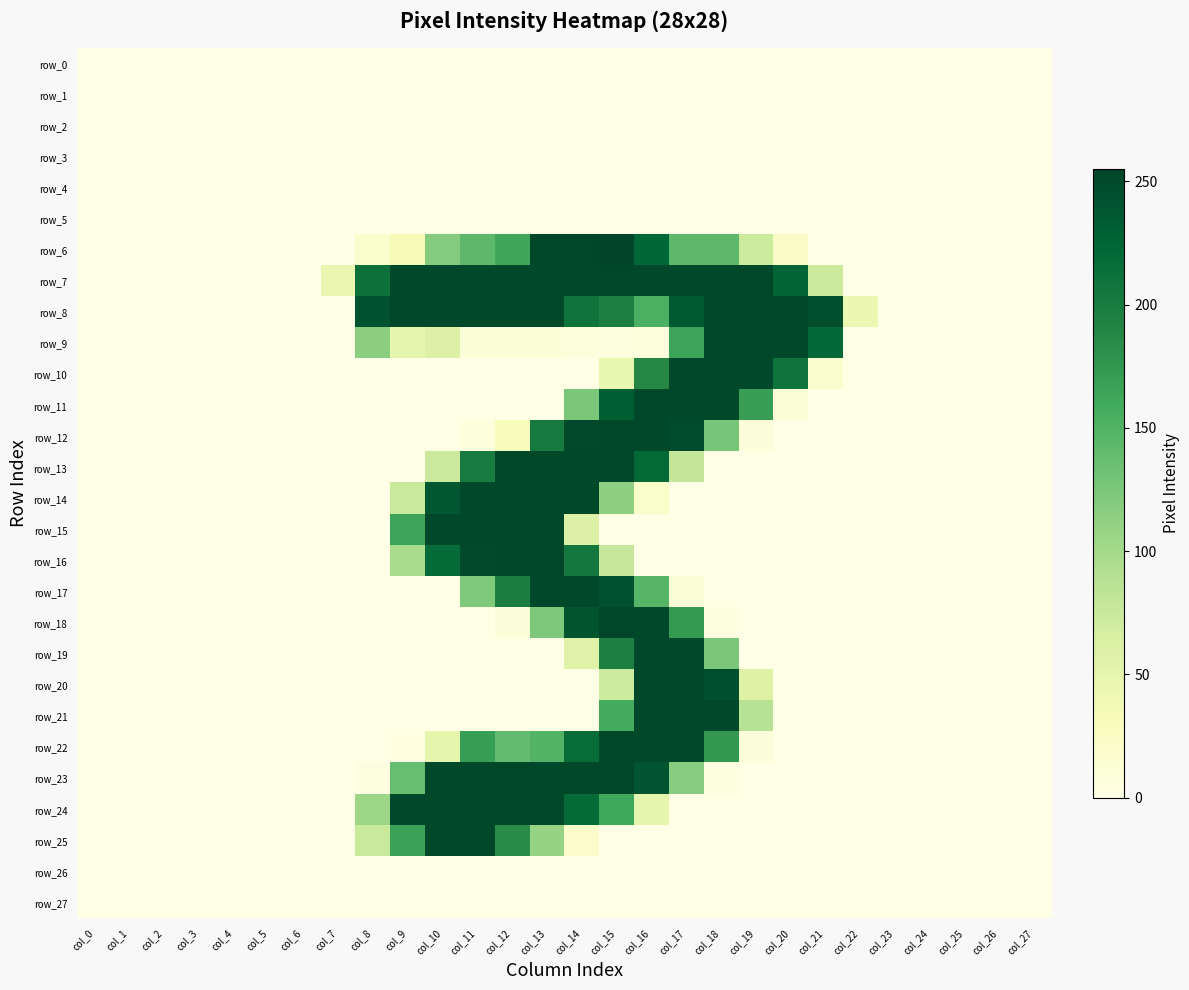

At which label does row_16 reach its peak?

col_12